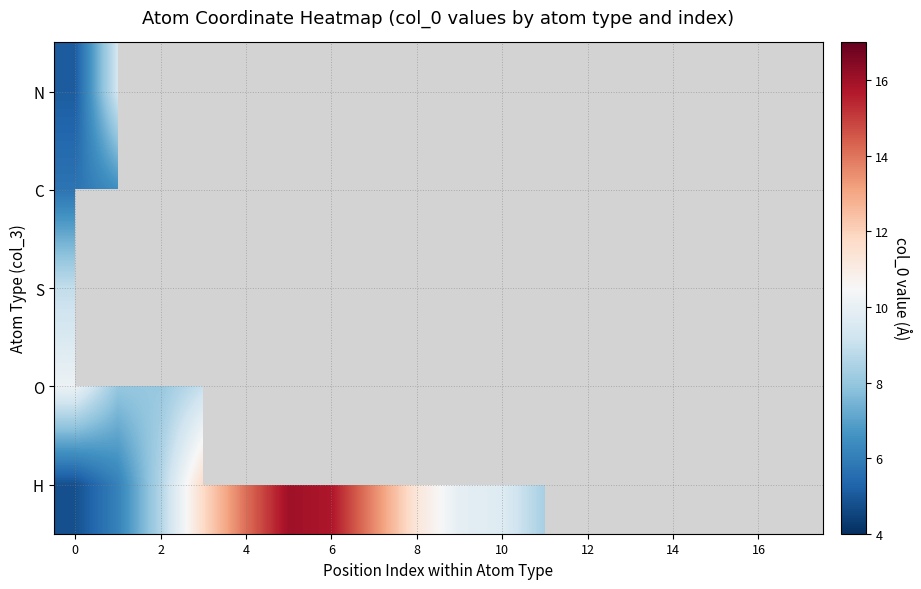

Is it true that S equals 4.1 at 0?

False